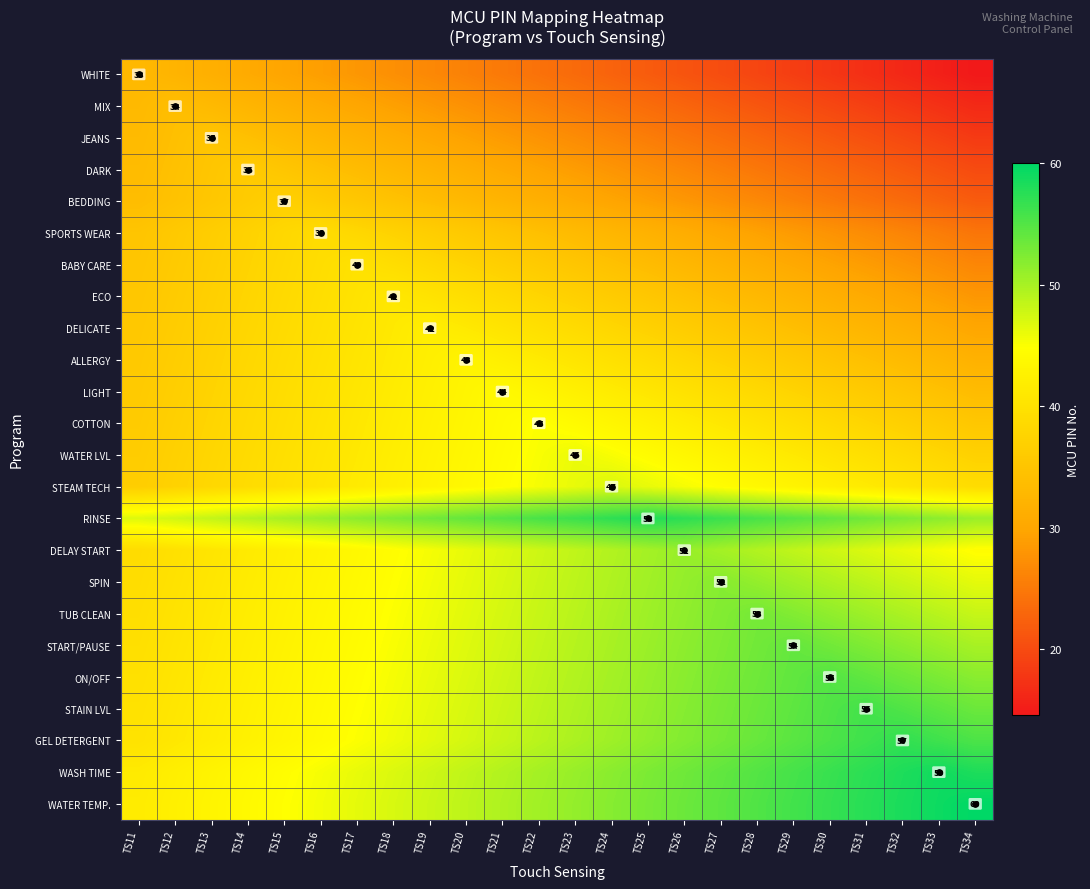

How many categories are shown in the chart?

24